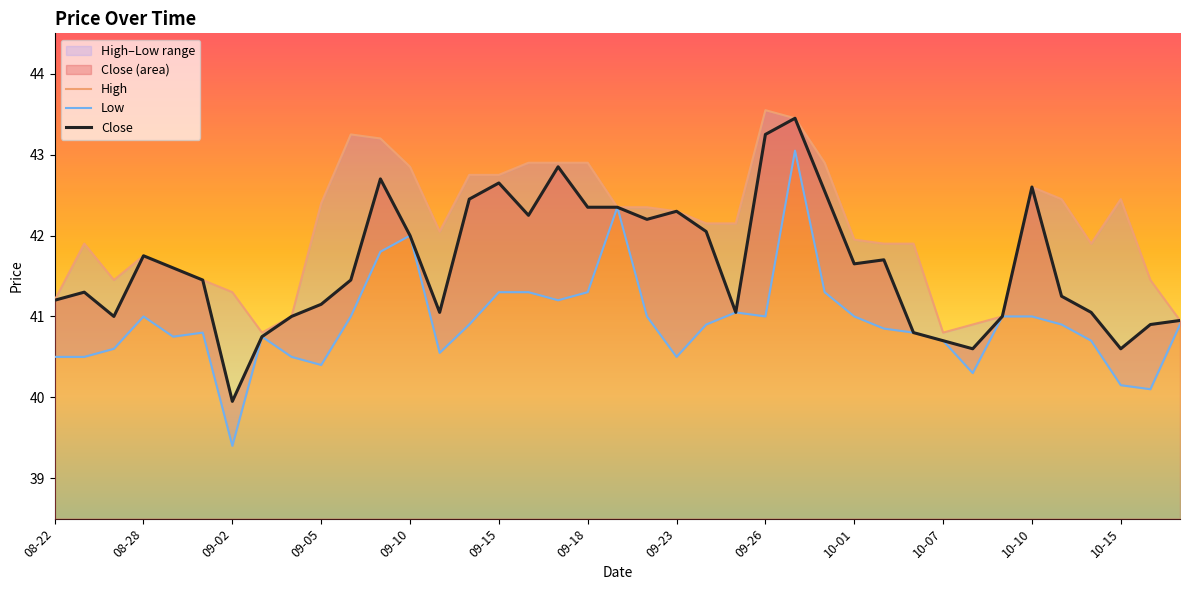

True or false: Low has a value of 60.6 at 32.

False